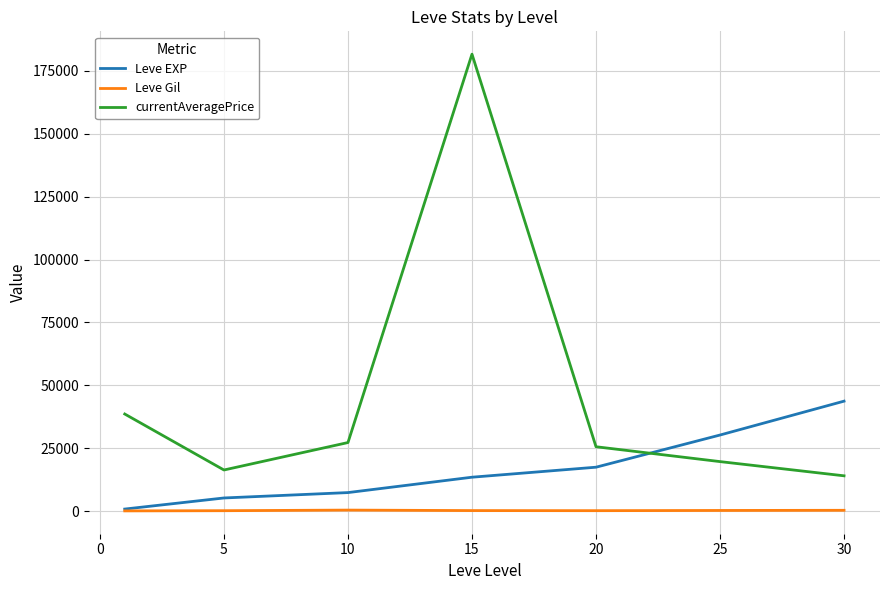

Which series has the largest total across all categories?

currentAveragePrice